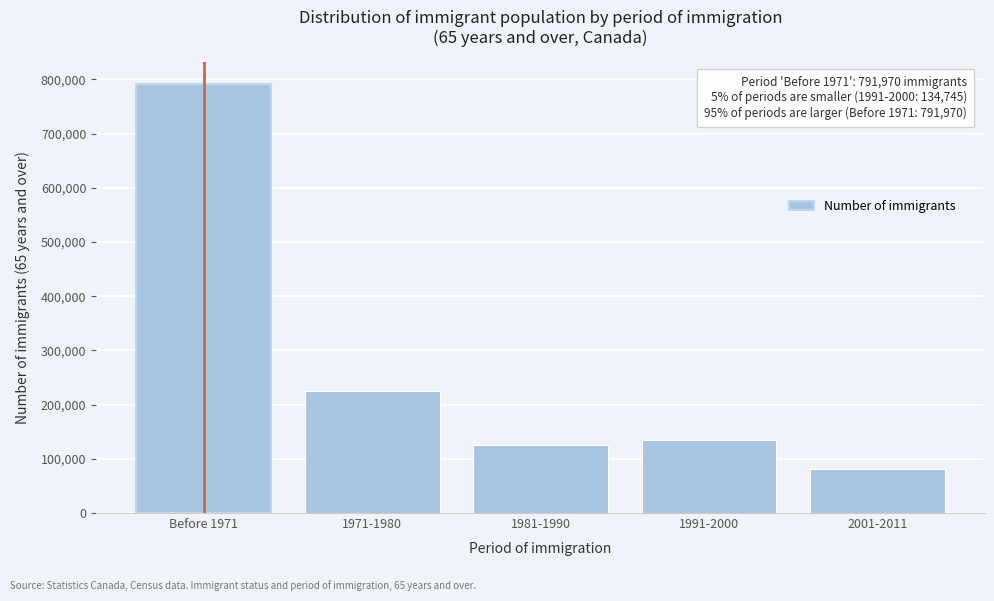

Reading right to left, transcribe all the data shown in this chart.

2001-2011=81850	1991-2000=134745	1981-1990=125305	1971-1980=225480	Before 1971=791970